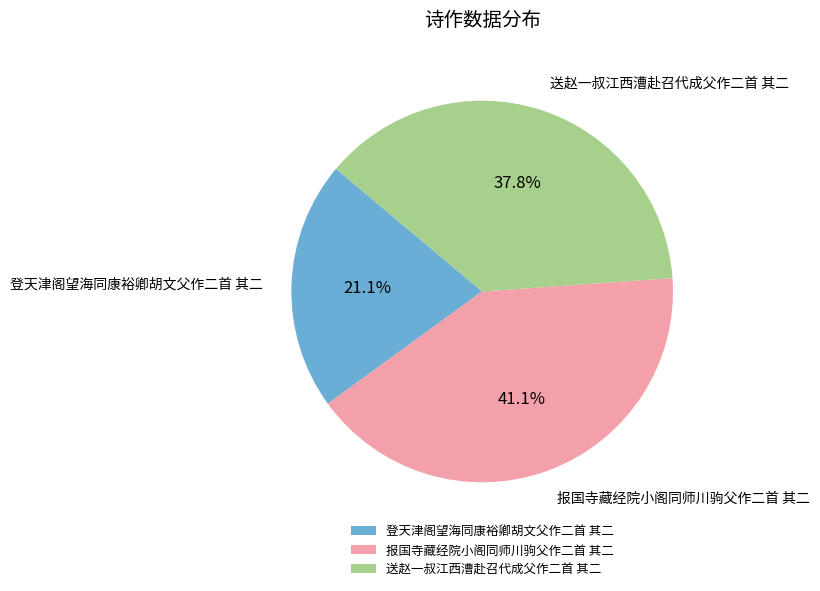

Approximately how many times larger is the value at 登天津阁望海同康裕卿胡文父作二首 其二 compared to 送赵一叔江西漕赴召代成父作二首 其二?

0.6